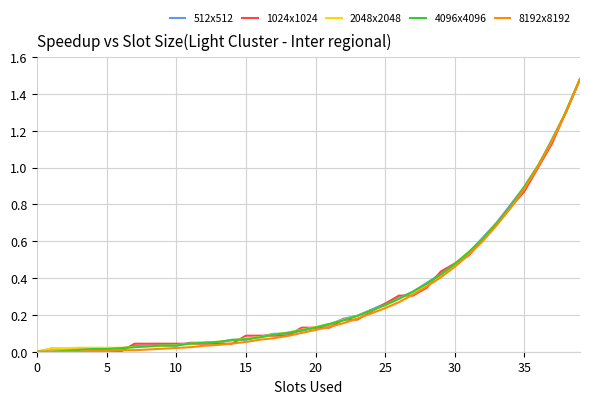

What are all the series names shown in the legend?

512x512, 1024x1024, 2048x2048, 4096x4096, 8192x8192